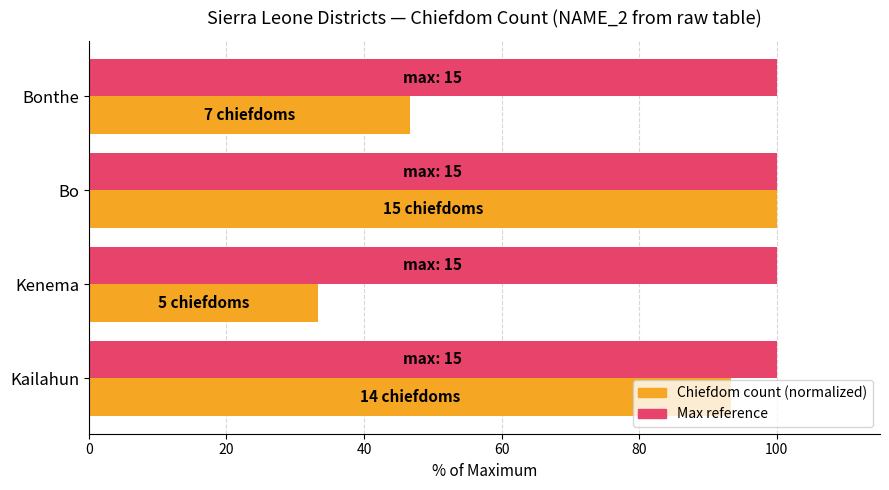

What is the total value across all series at Bo?

200.0